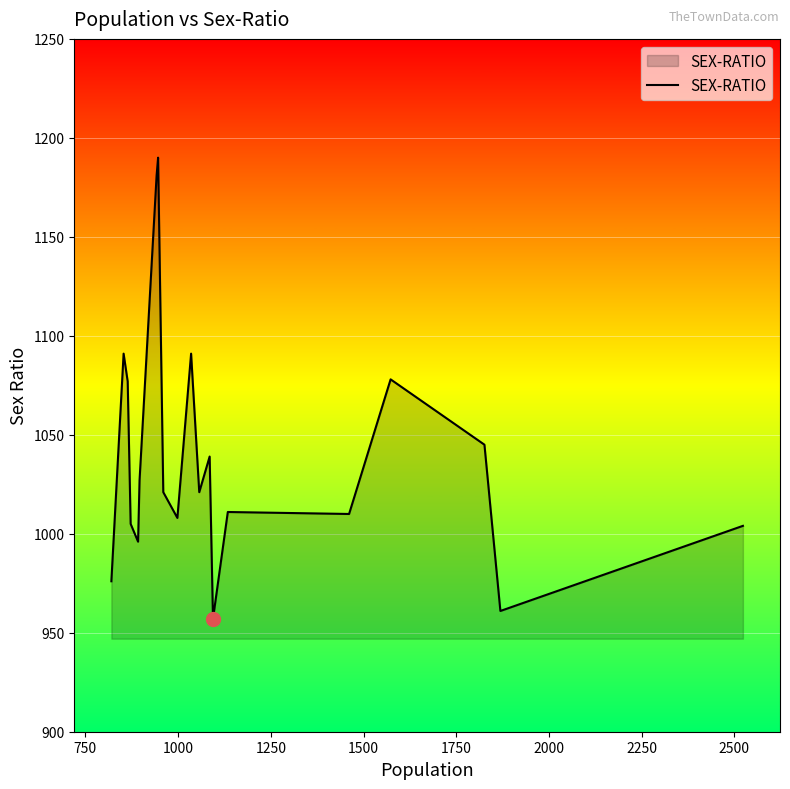

What is the maximum value shown in the chart?

1190